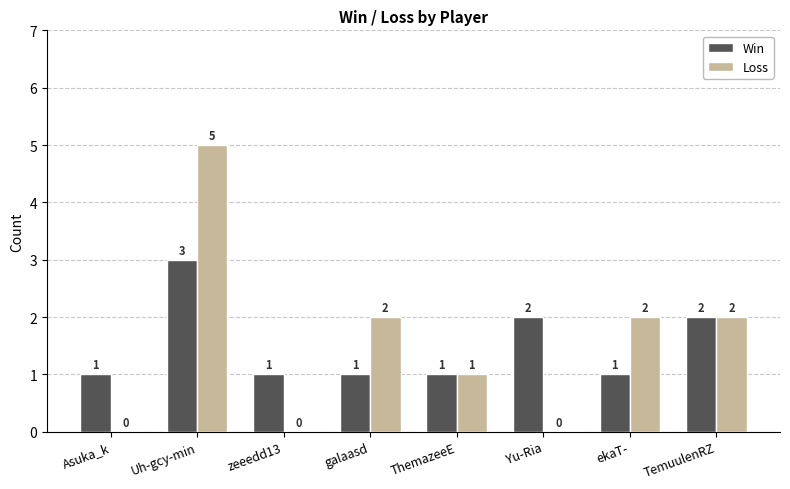

Where does the Loss series first go above 2?

Uh-gcy-min